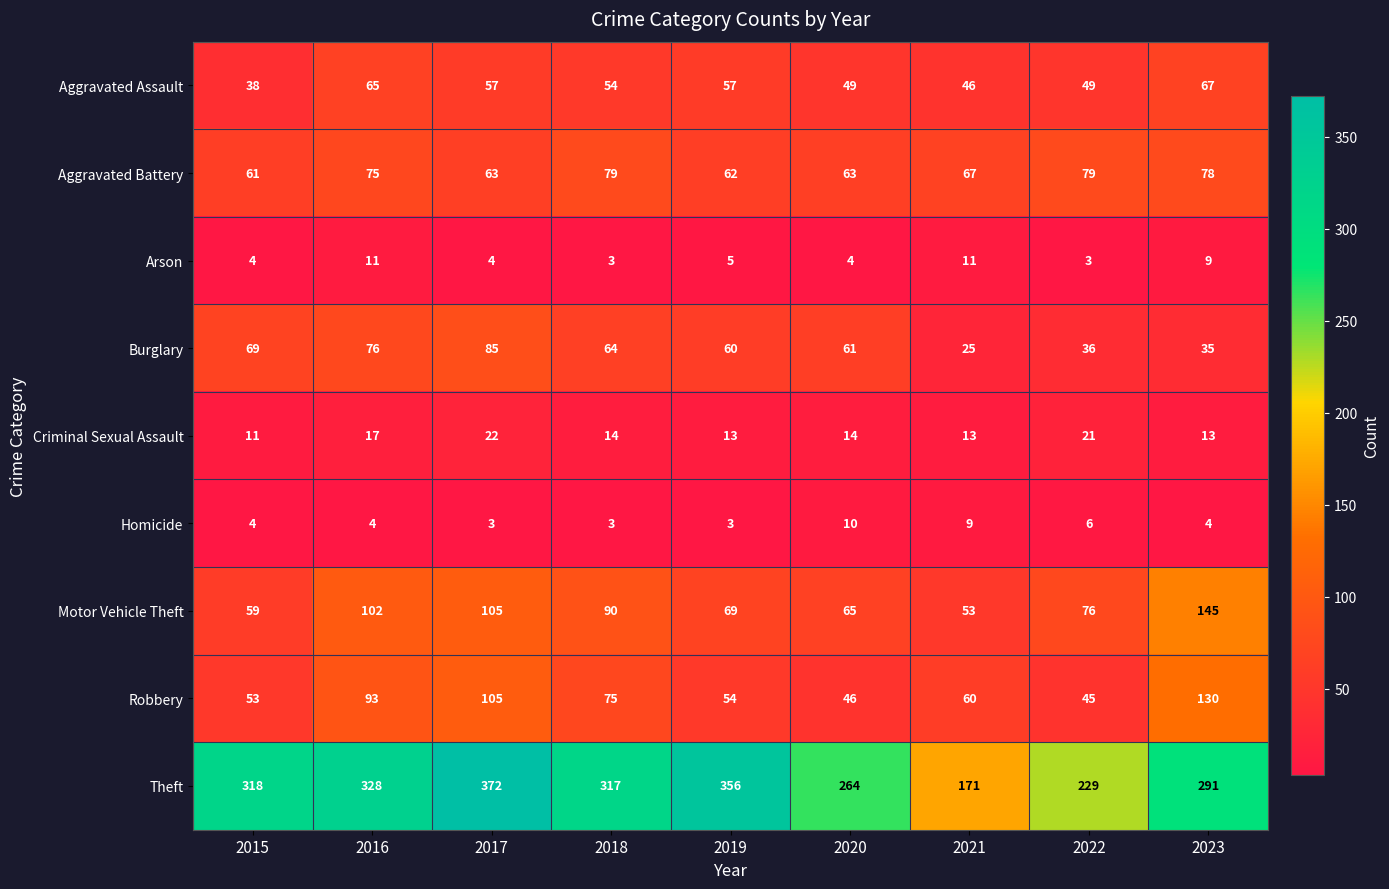

The value of Arson at 2022 is 3. True or false?

True